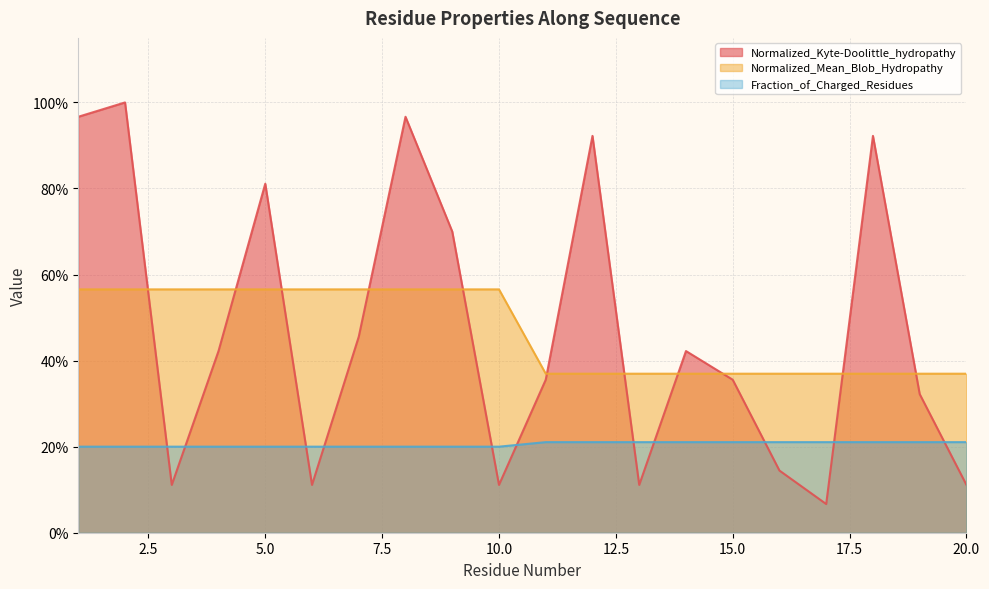

The value of Normalized_Mean_Blob_Hydropathy at 14 is 0.4. True or false?

True